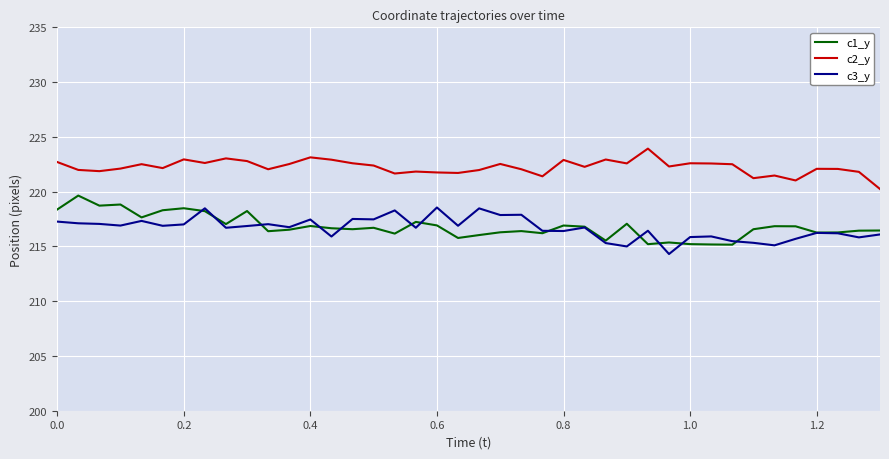

What is the maximum value shown in the chart?

223.9